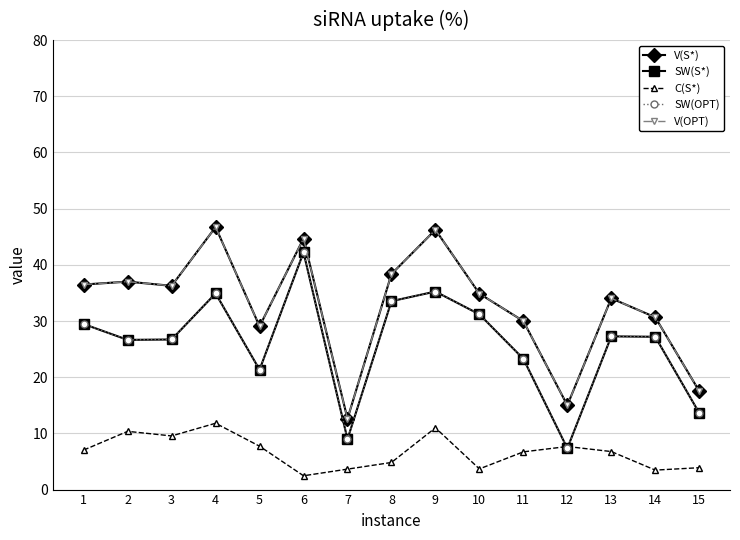

Does the chart have visible grid lines?

Yes